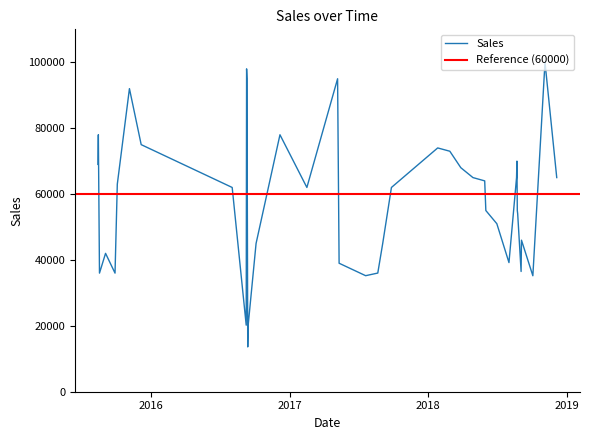

Which category has the lowest value across all series?

2016-09-12